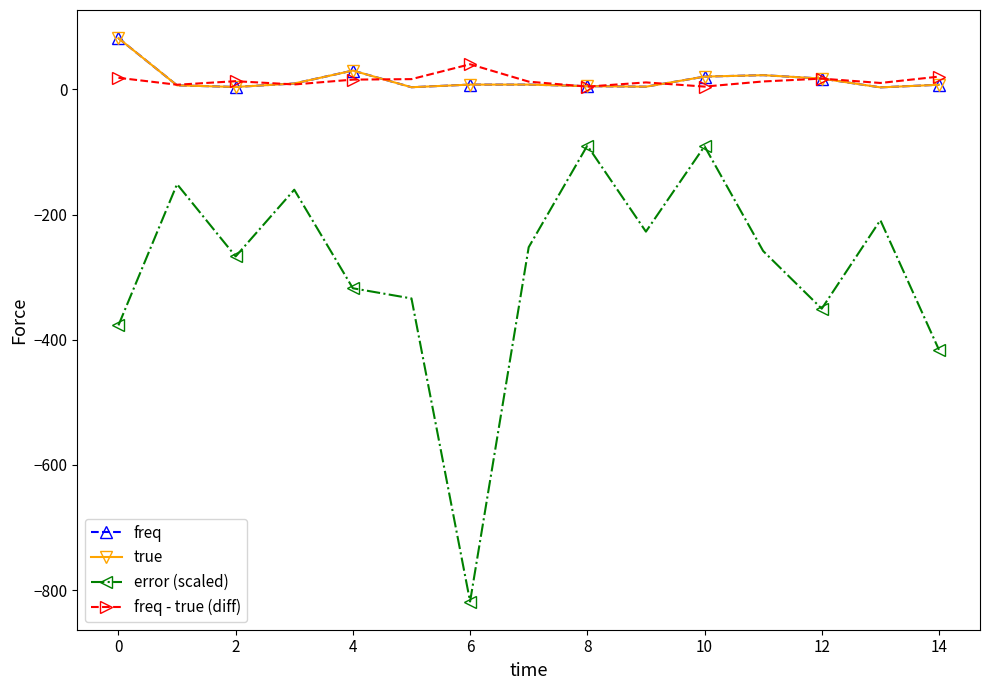

What is the average value of the freq - true (diff) series?

14.1